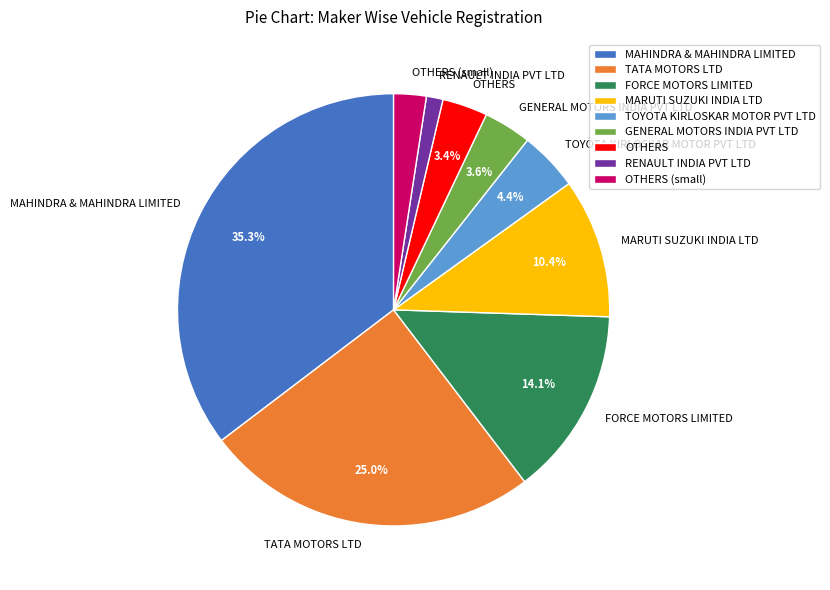

How many segments does this pie chart have?

9